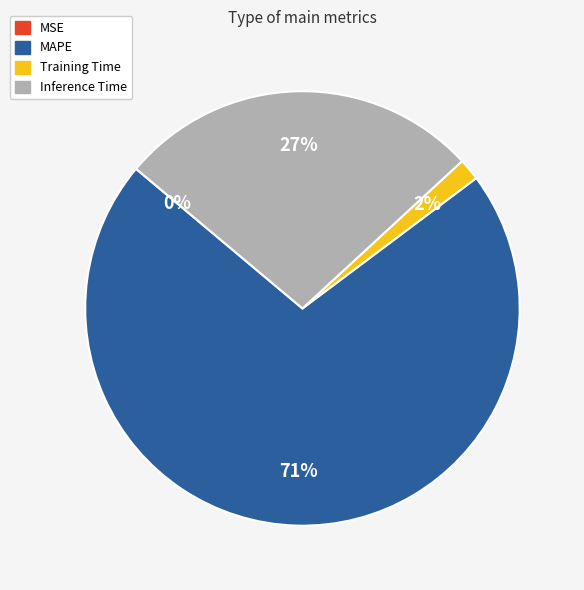

Is it true that Training Time is 2% of the pie?

True